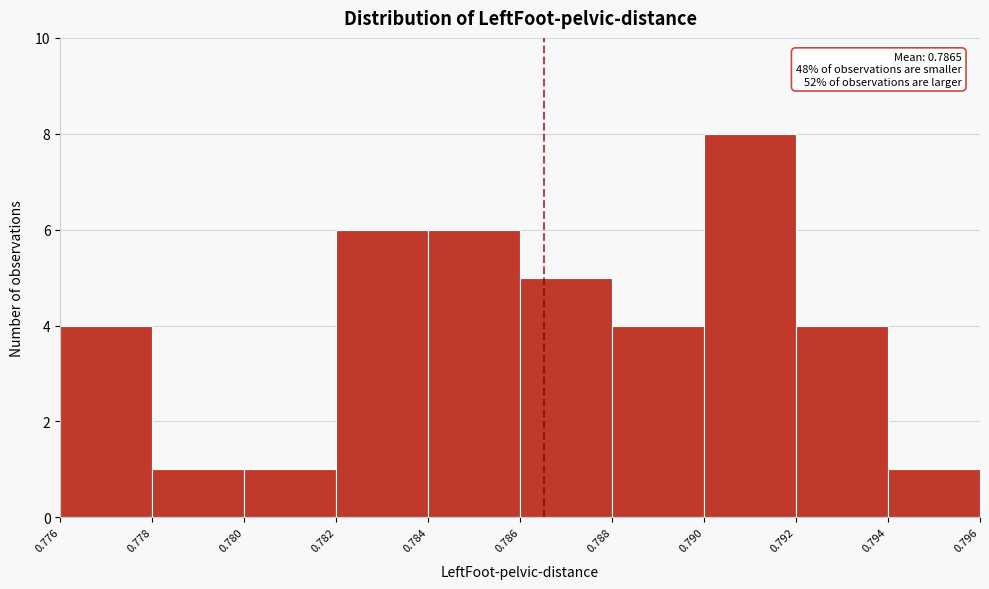

Over which range of the x-axis is the bar tallest?

0.790 to 0.792